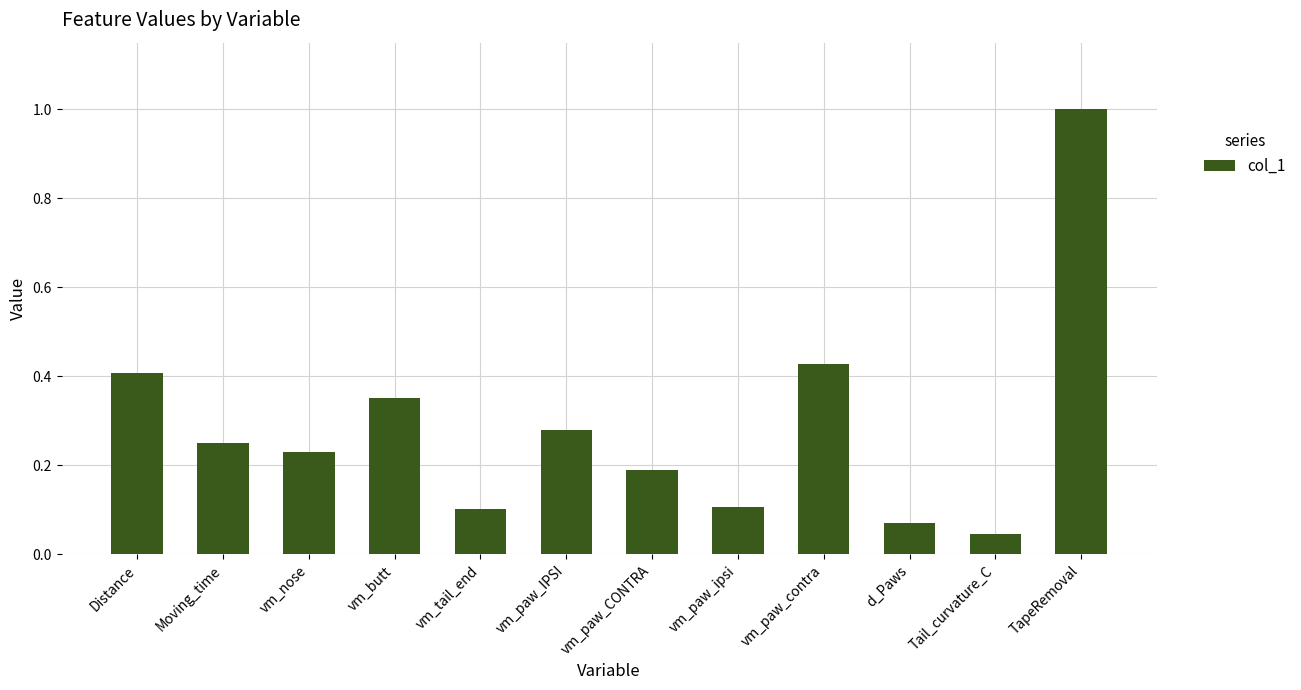

What is the label of the 4th bar from the left?

vm_butt